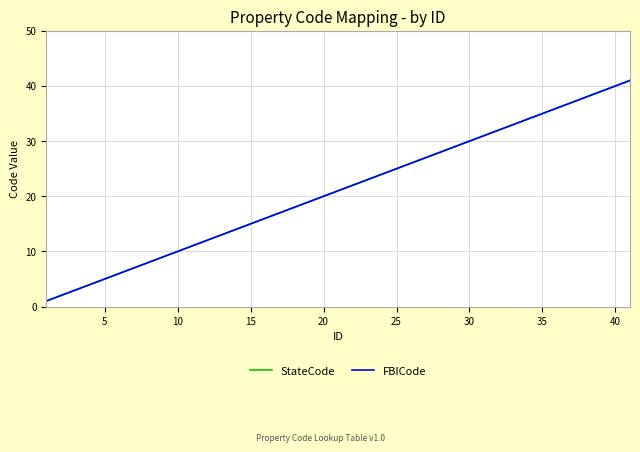

What is the greatest value displayed?

41